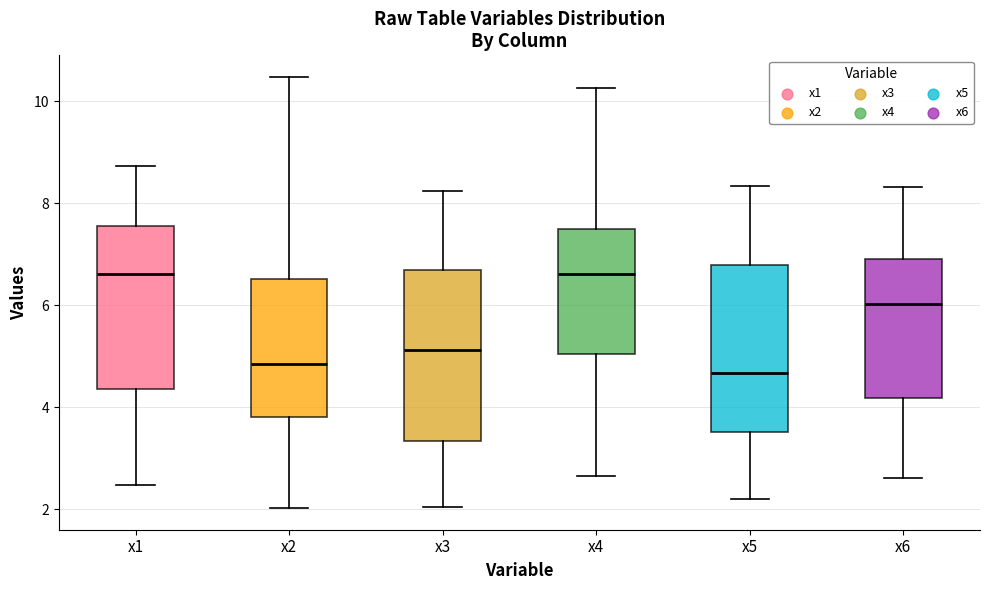

Reading left to right, transcribe this box plot: for each box, give where its median line is, the range the box spans, and where its two whiskers end, as read against the y-axis. The values are not printed on the chart, so give them approximately, as read against the axis.

x1: median 6.6, box 4.4 to 7.6, whiskers 2.4 to 8.8
x2: median 4.8, box 3.8 to 6.6, whiskers 2.0 to 10.4
x3: median 5.2, box 3.4 to 6.6, whiskers 2.0 to 8.2
x4: median 6.6, box 5.0 to 7.4, whiskers 2.6 to 10.2
x5: median 4.6, box 3.6 to 6.8, whiskers 2.2 to 8.4
x6: median 6.0, box 4.2 to 6.8, whiskers 2.6 to 8.4